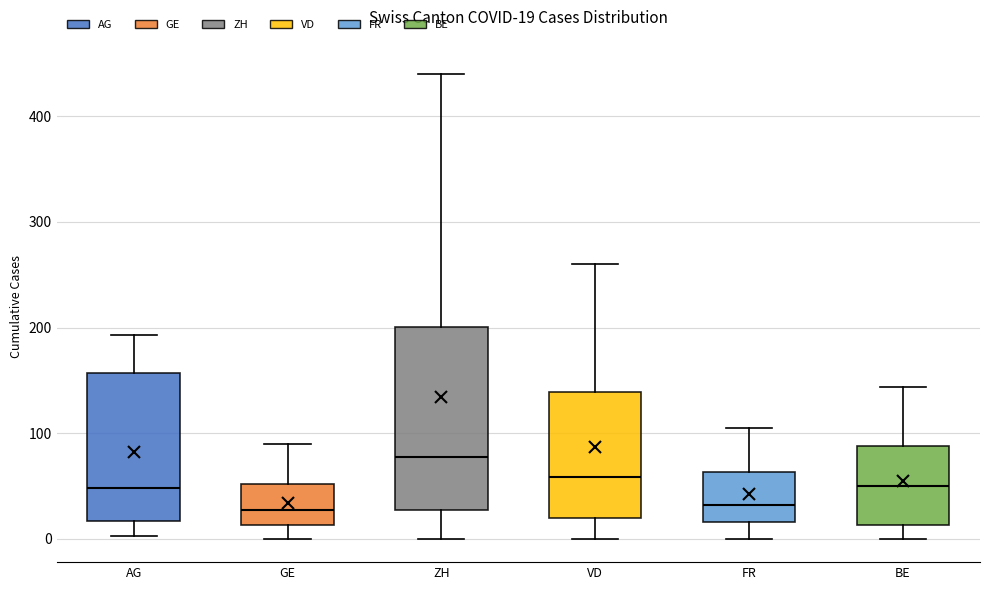

Which box is the tallest, from its lower edge to its upper edge?

ZH